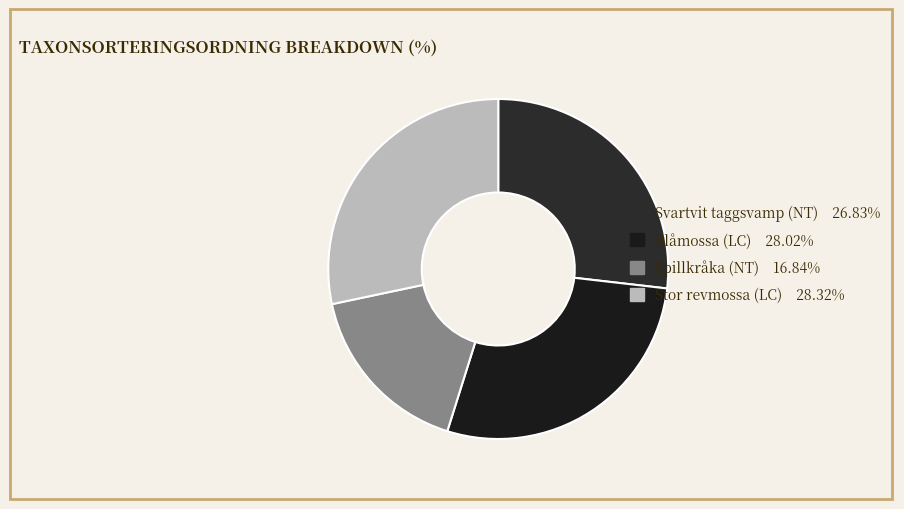

Rank the categories by value from highest to lowest.

Stor revmossa (LC), Blåmossa (LC), Svartvit taggsvamp (NT), Spillkråka (NT)